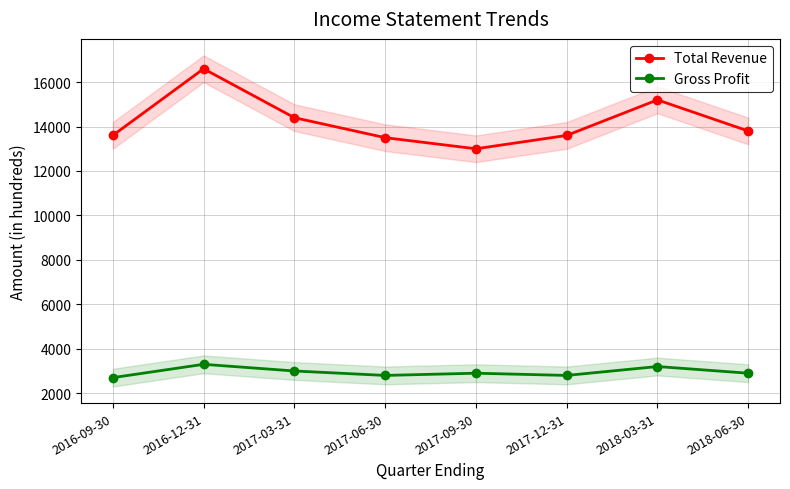

What is the difference between the maximum and minimum values in the Gross Profit series?

600